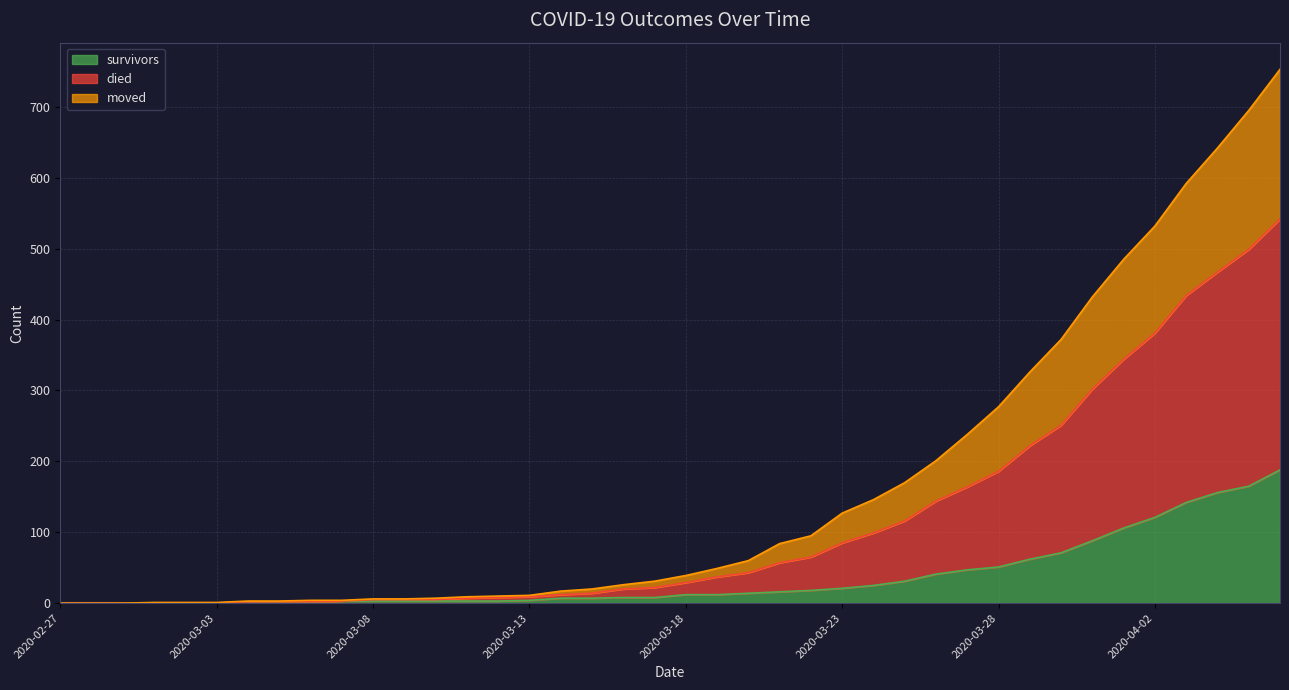

Which series has the widest spread of values?

died